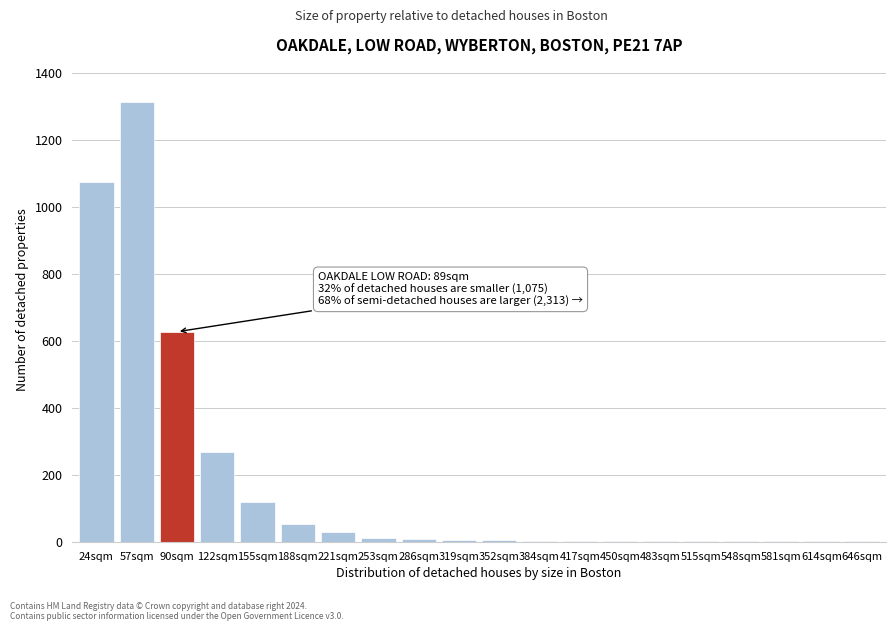

At which category does the chart reach its peak across all series?

57sqm